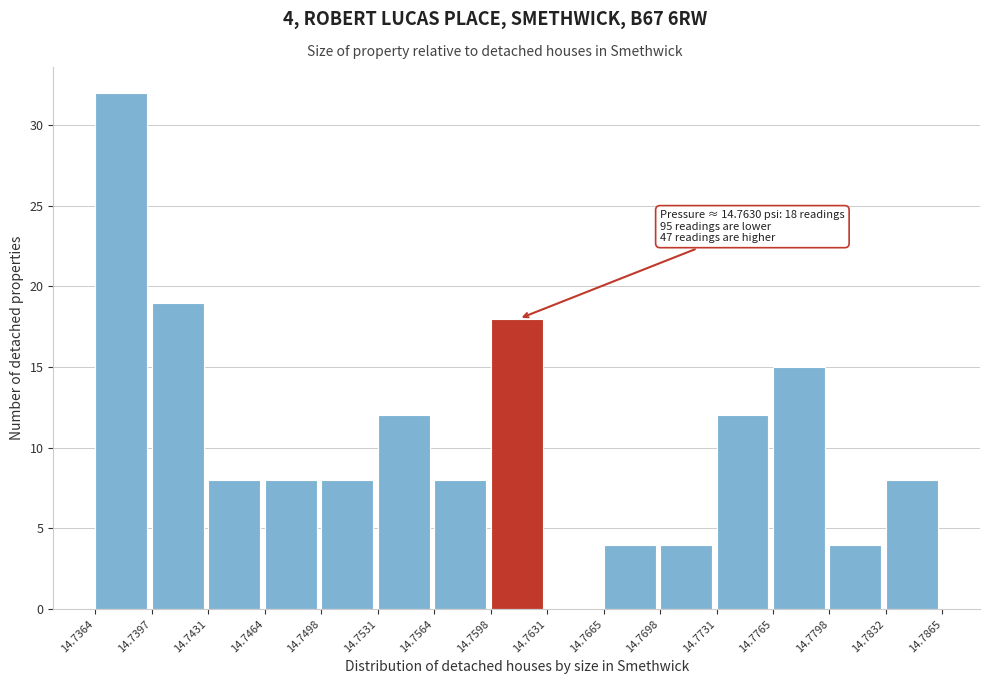

Over which range of the x-axis is the bar tallest?

14.7364 to 14.7397